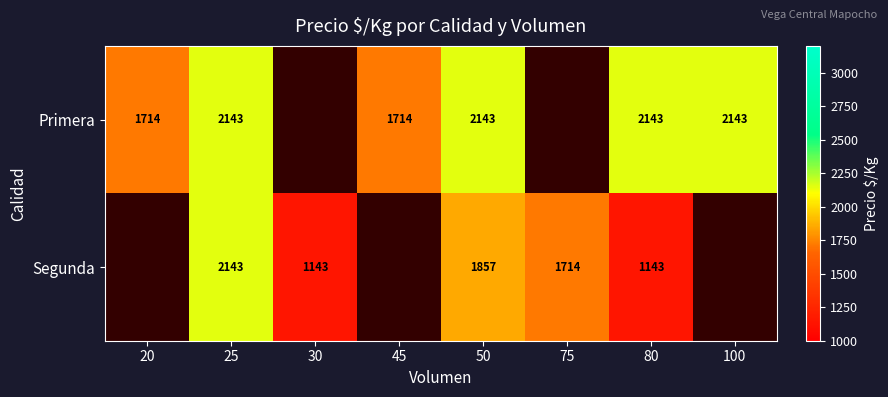

True or false: Primera has a value of 2143 at 50.

True